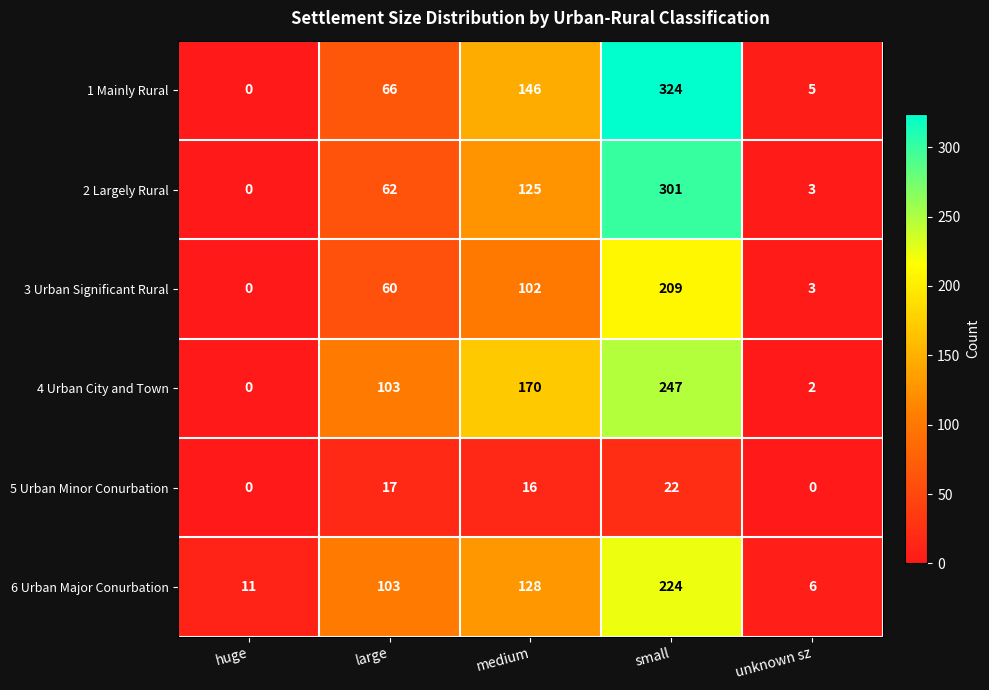

What value does the 6 Urban Major Conurbation series have at small, to the nearest 5?

225